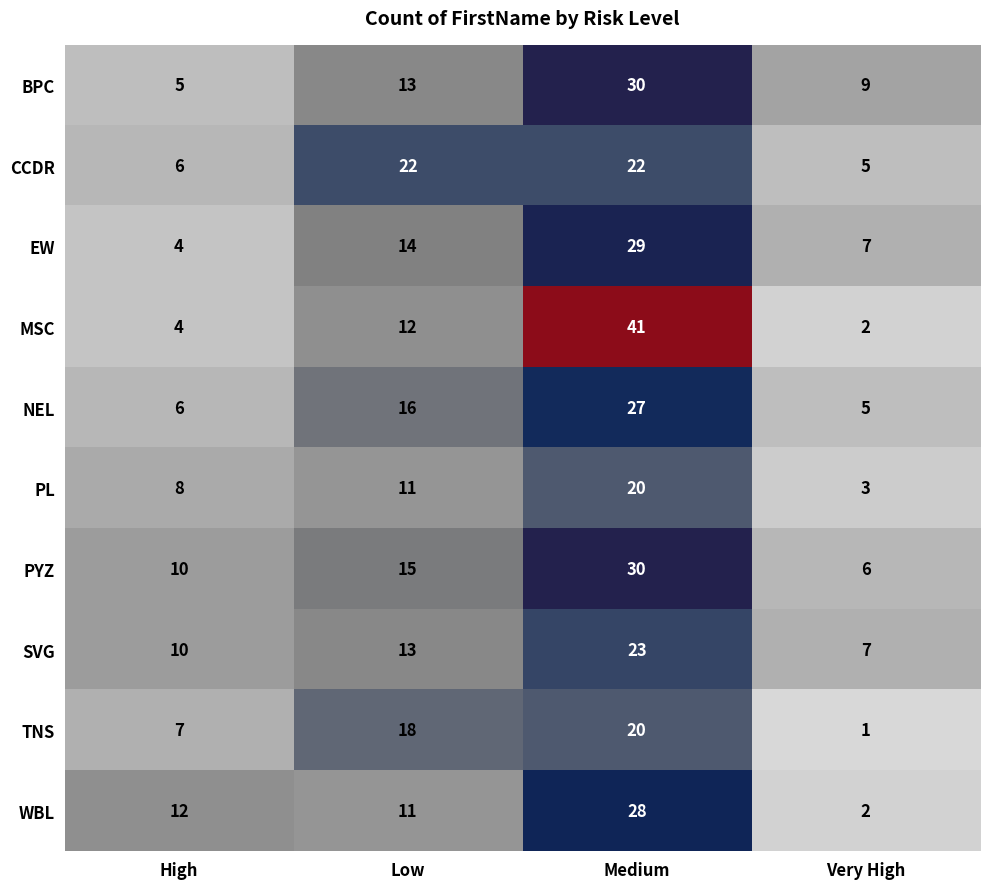

What is the sum of all EW values?

54